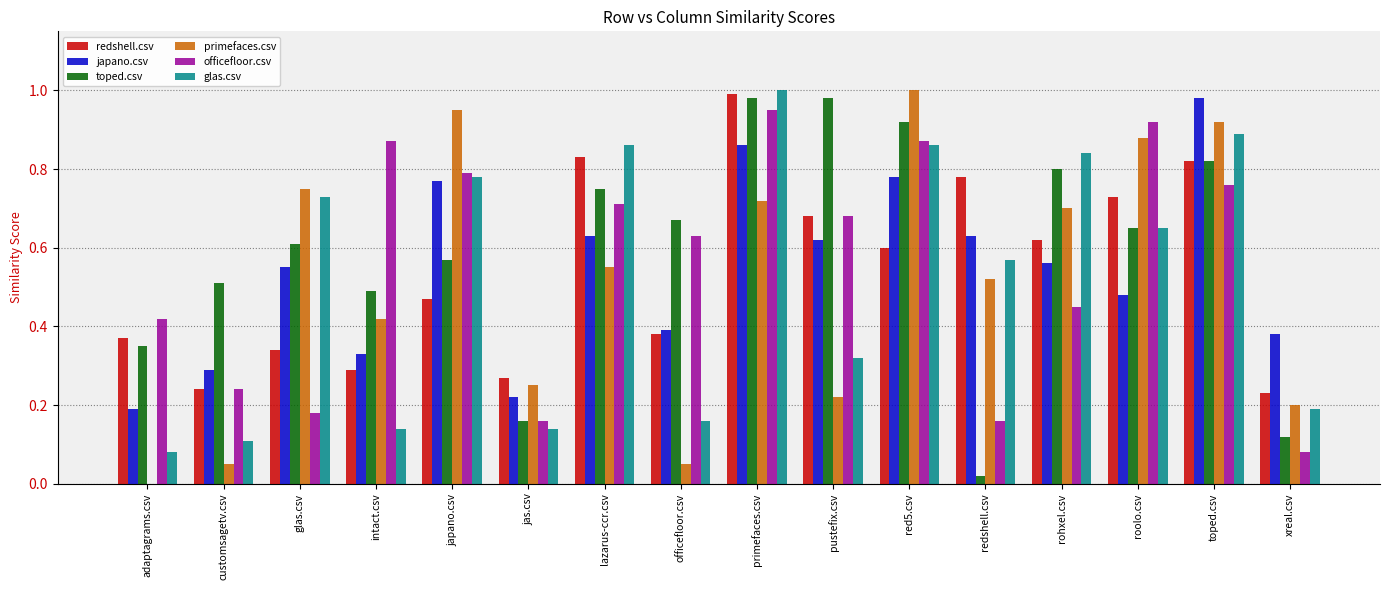

At which category is the sum across all series the highest?

primefaces.csv